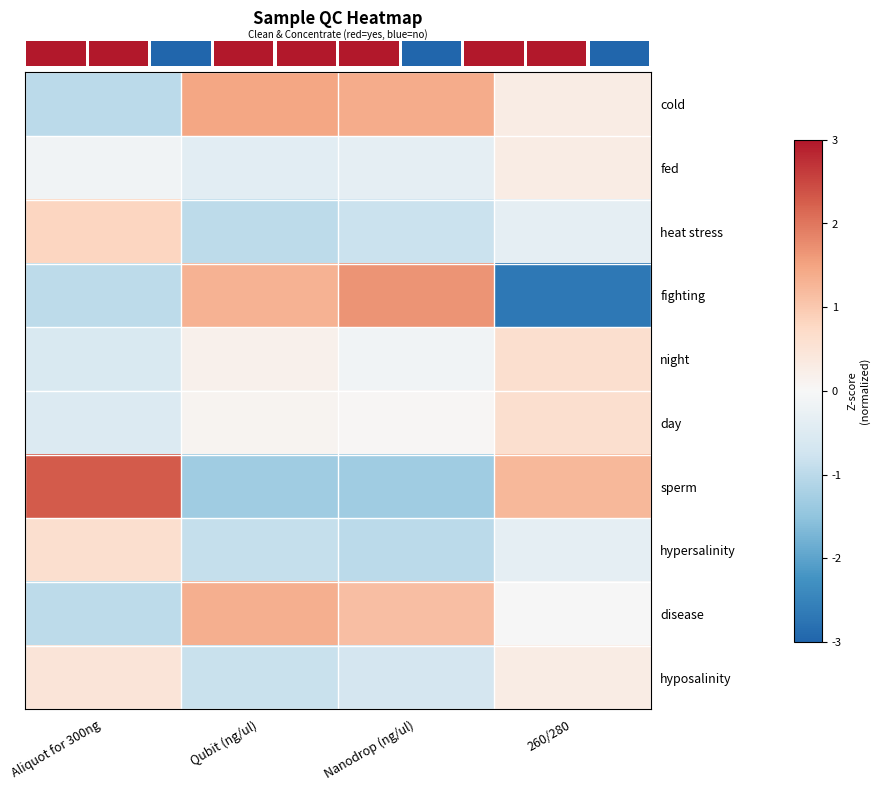

Reading right to left, what are all the values shown in this chart?

row_0: 260/280=0.3	Nanodrop (ng/ul)=1.4	Qubit (ng/ul)=1.5	Aliquot for 300ng=-1.0
row_1: 260/280=0.3	Nanodrop (ng/ul)=-0.3	Qubit (ng/ul)=-0.4	Aliquot for 300ng=-0.1
row_2: 260/280=-0.3	Nanodrop (ng/ul)=-0.8	Qubit (ng/ul)=-1.0	Aliquot for 300ng=0.8
row_3: 260/280=-2.7	Nanodrop (ng/ul)=1.7	Qubit (ng/ul)=1.3	Aliquot for 300ng=-1.0
row_4: 260/280=0.6	Nanodrop (ng/ul)=-0.1	Qubit (ng/ul)=0.2	Aliquot for 300ng=-0.6
row_5: 260/280=0.6	Nanodrop (ng/ul)=0.0	Qubit (ng/ul)=0.1	Aliquot for 300ng=-0.5
row_6: 260/280=1.2	Nanodrop (ng/ul)=-1.3	Qubit (ng/ul)=-1.3	Aliquot for 300ng=2.3
row_7: 260/280=-0.3	Nanodrop (ng/ul)=-1.0	Qubit (ng/ul)=-0.9	Aliquot for 300ng=0.6
row_8: 260/280=-0.0	Nanodrop (ng/ul)=1.1	Qubit (ng/ul)=1.4	Aliquot for 300ng=-1.0
row_9: 260/280=0.3	Nanodrop (ng/ul)=-0.7	Qubit (ng/ul)=-0.8	Aliquot for 300ng=0.5